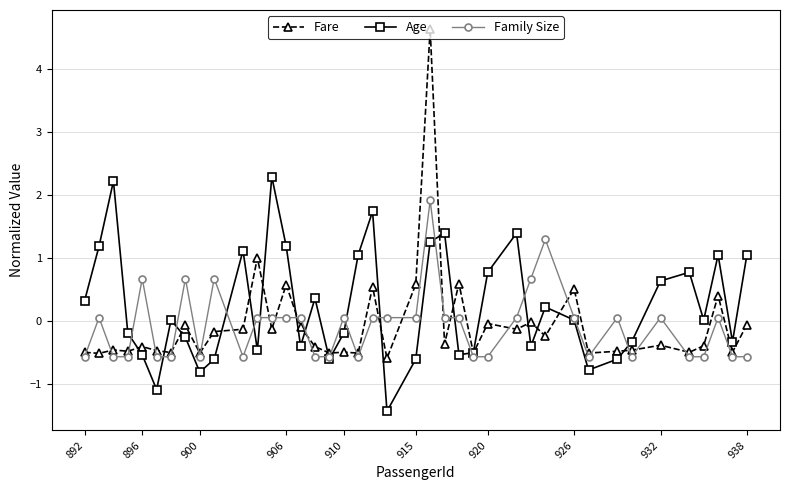

What is the minimum value for Fare?

-0.6